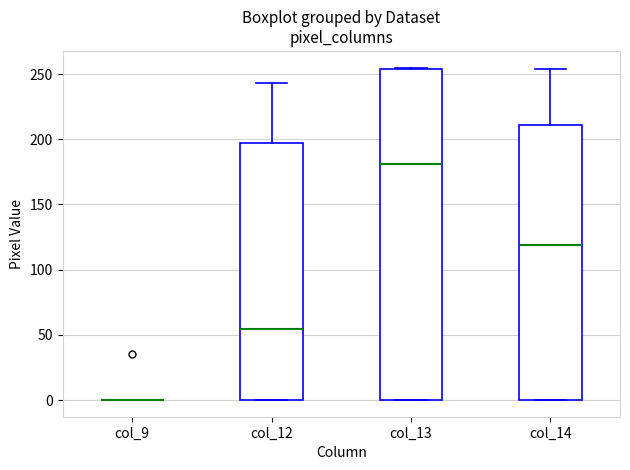

Reading left to right, transcribe this box plot: for each box, give where its median line is, the range the box spans, and where its two whiskers end, as read against the y-axis. The values are not printed on the chart, so give them approximately, as read against the axis.

col_9: box collapsed to a line at 0, whiskers 0 to 0
col_12: median 55, box 0 to 195, whiskers 0 to 245
col_13: median 180, box 0 to 255, whiskers 0 to 255
col_14: median 120, box 0 to 210, whiskers 0 to 255